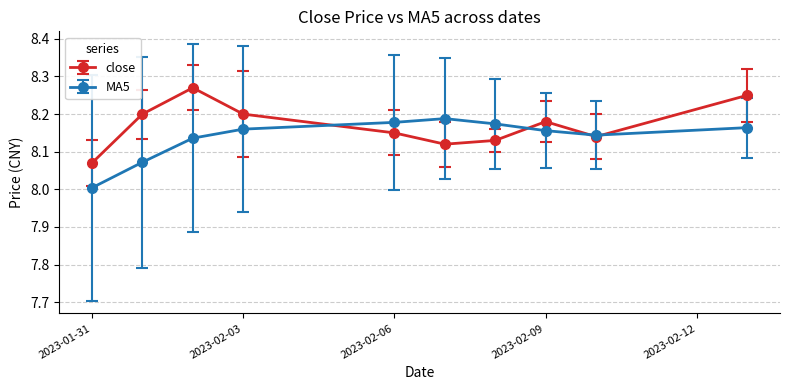

How many interior local peaks does the MA5 series have?

1